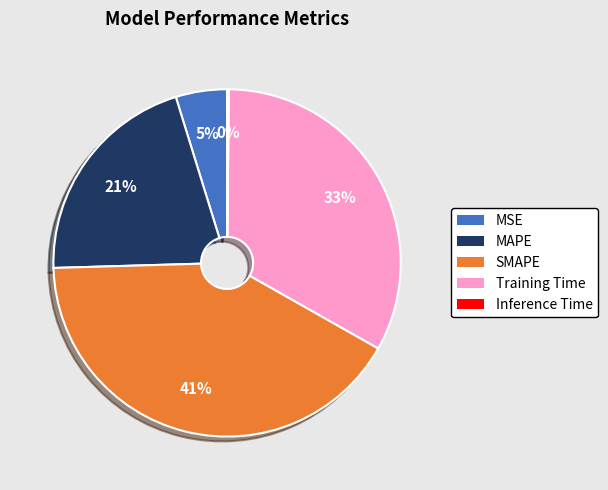

Combined, do MSE and Training Time account for over 50%?

No